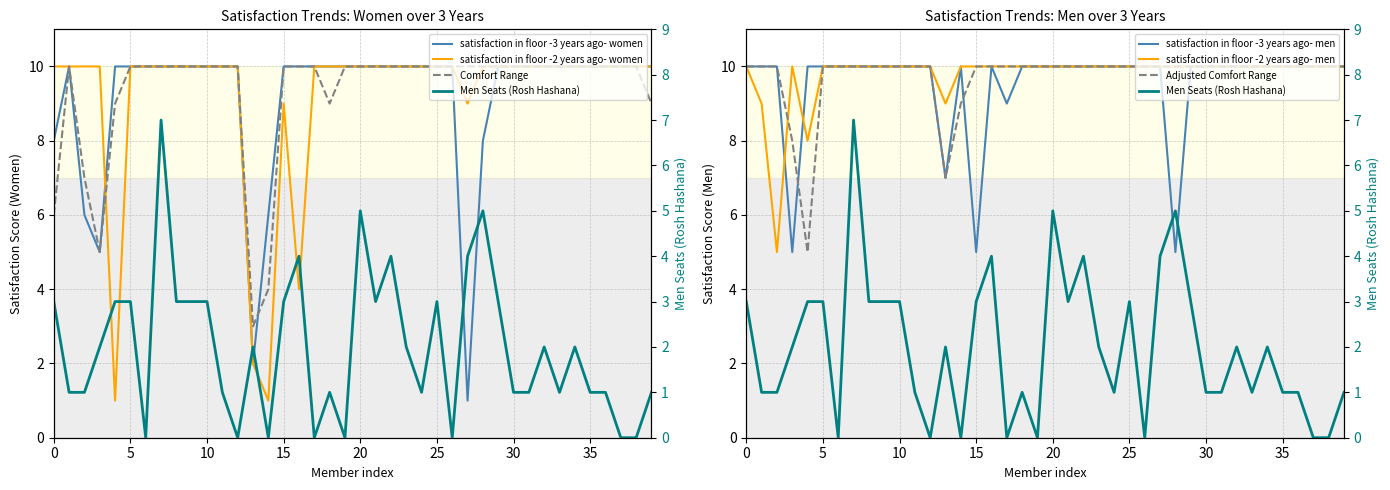

At how many categories does at least one series exceed 5?

40